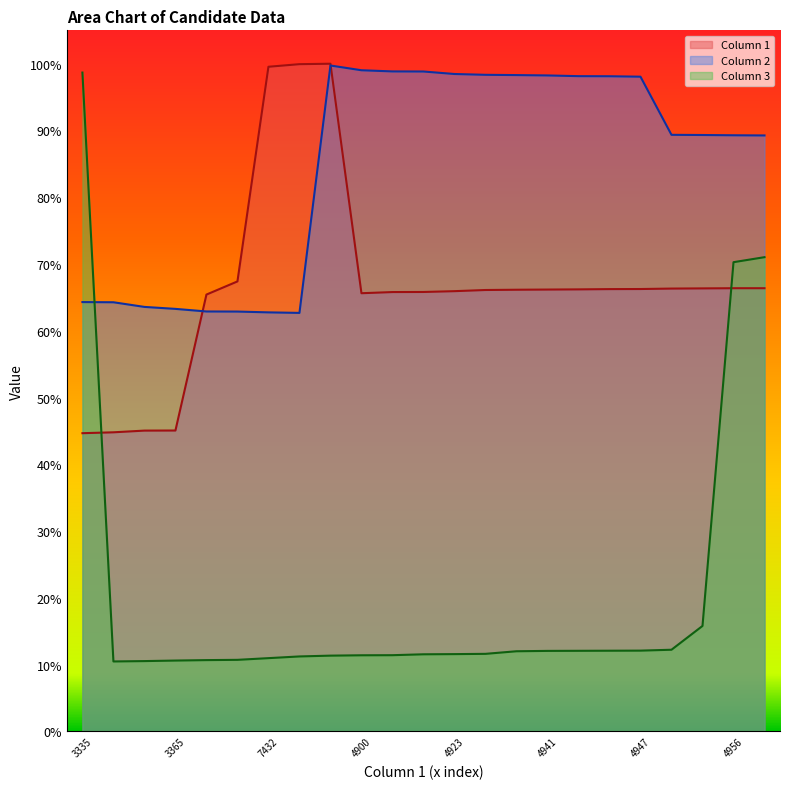

Which series has the largest total across all categories?

Column 2